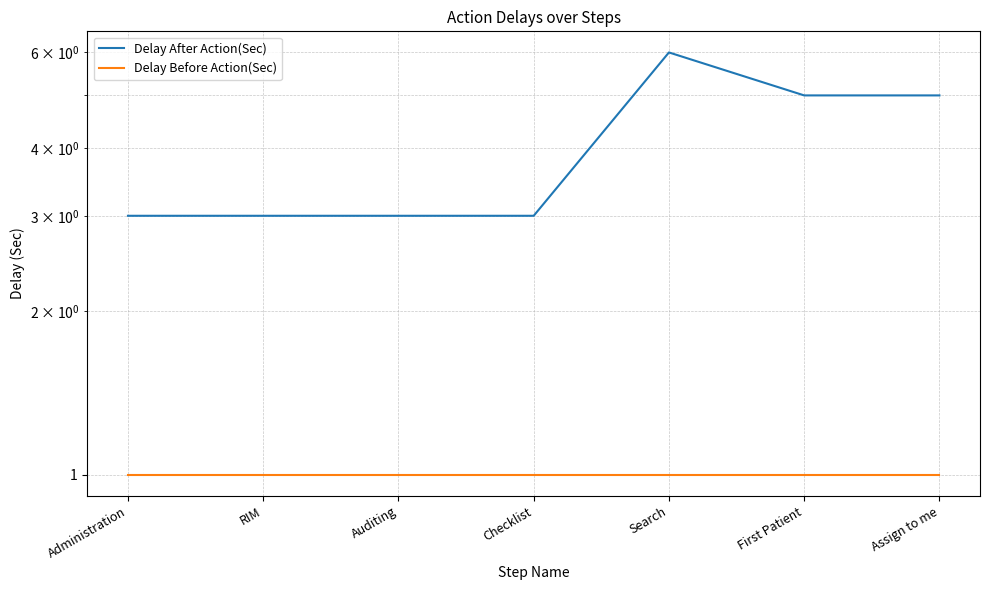

What are all the series names shown in the legend?

Delay After Action(Sec), Delay Before Action(Sec)